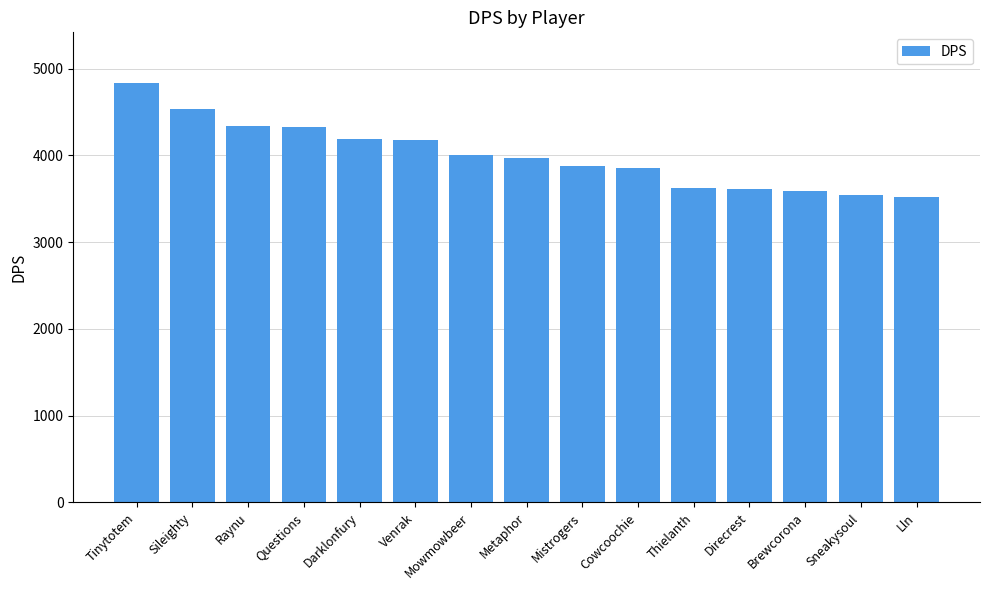

The value at Metaphor is 5757.3. True or false?

False